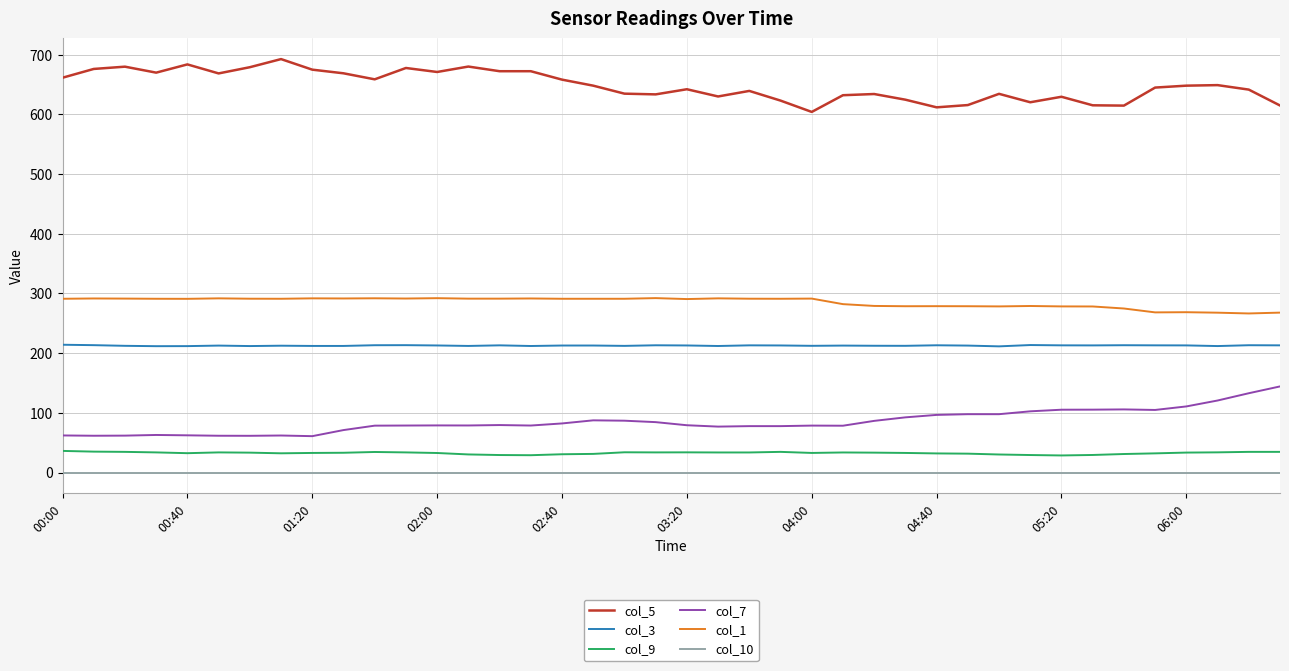

True or false: col_1 and col_7 intersect in this chart.

False